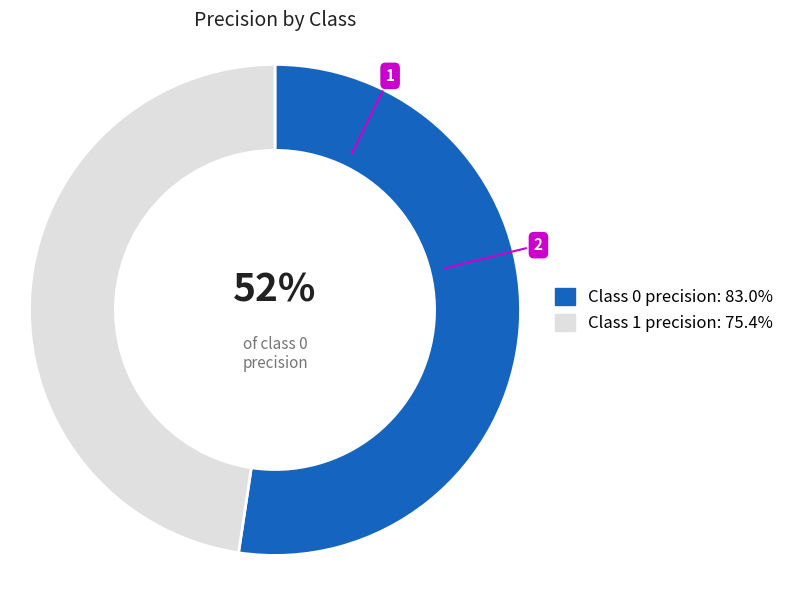

Is there a majority slice in this chart?

Yes